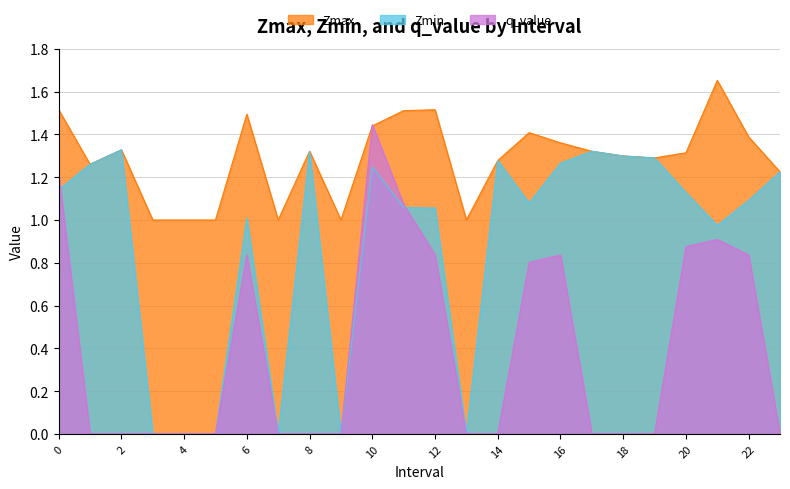

What is the difference between the Zmin values at 11 and 20?

0.1